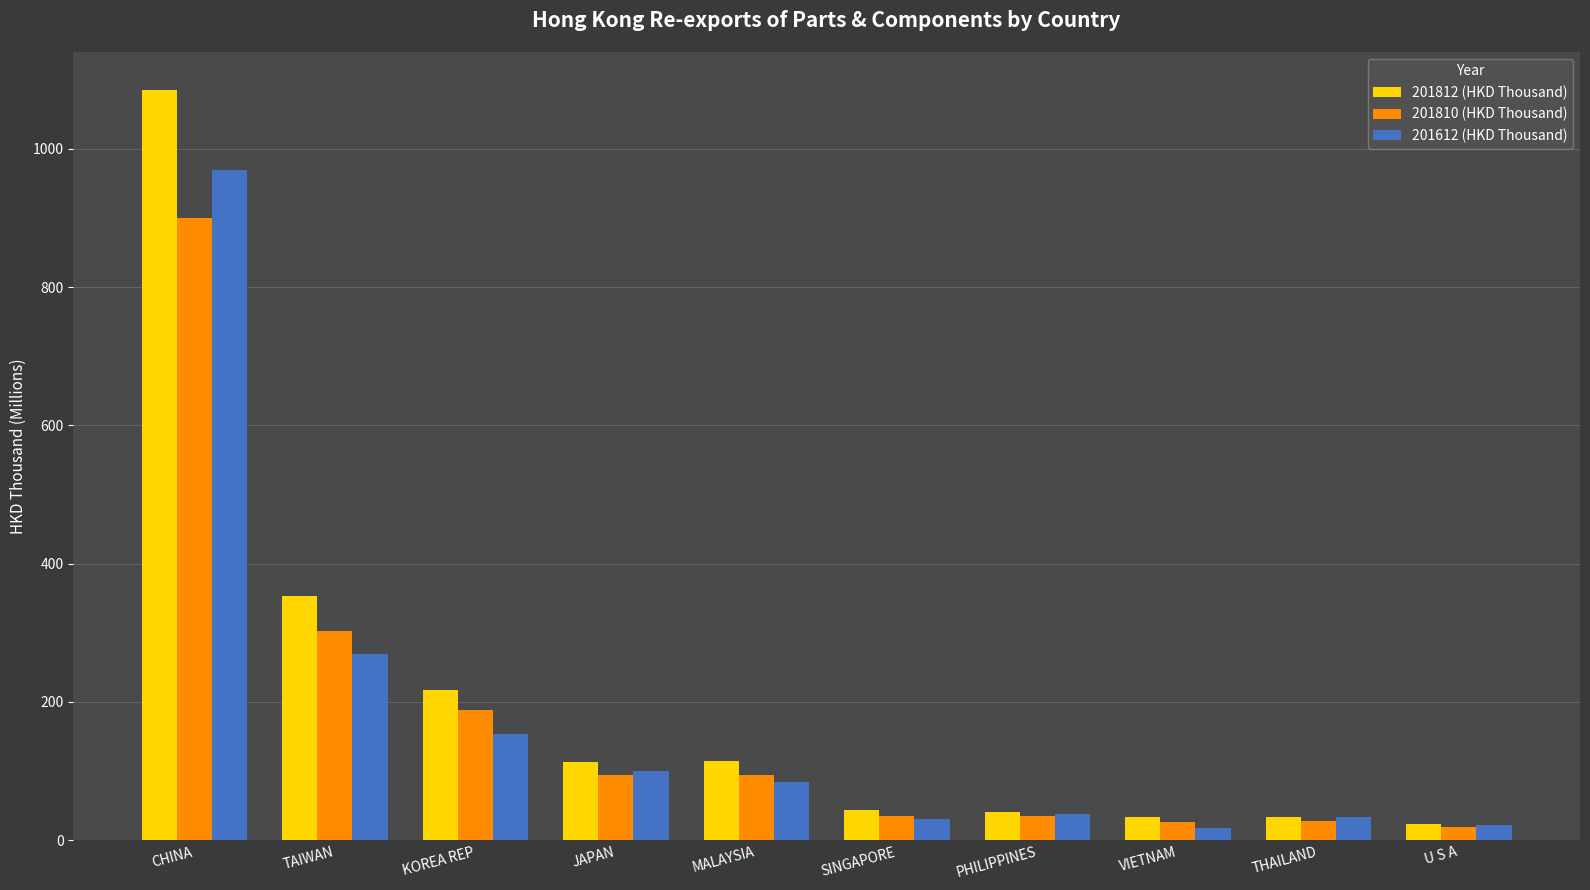

What is the smallest value displayed?

17.3